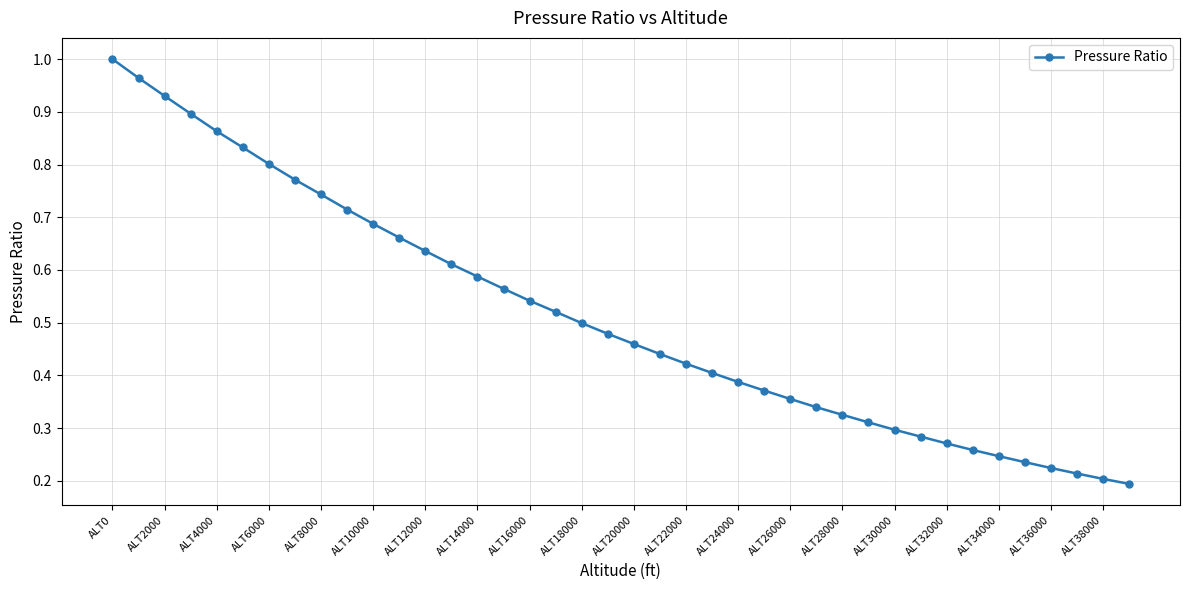

What is the sum of all values?

20.6